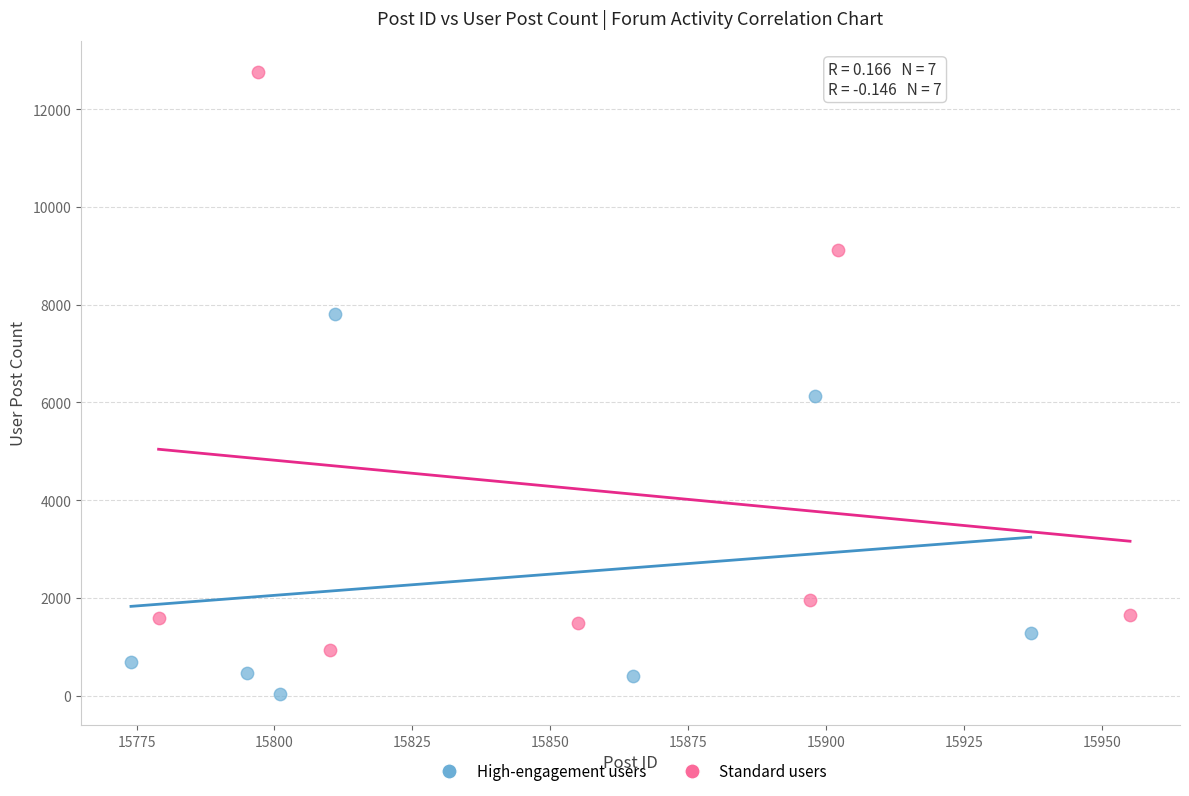

Which series has the largest Y range (max minus min)?

Standard users